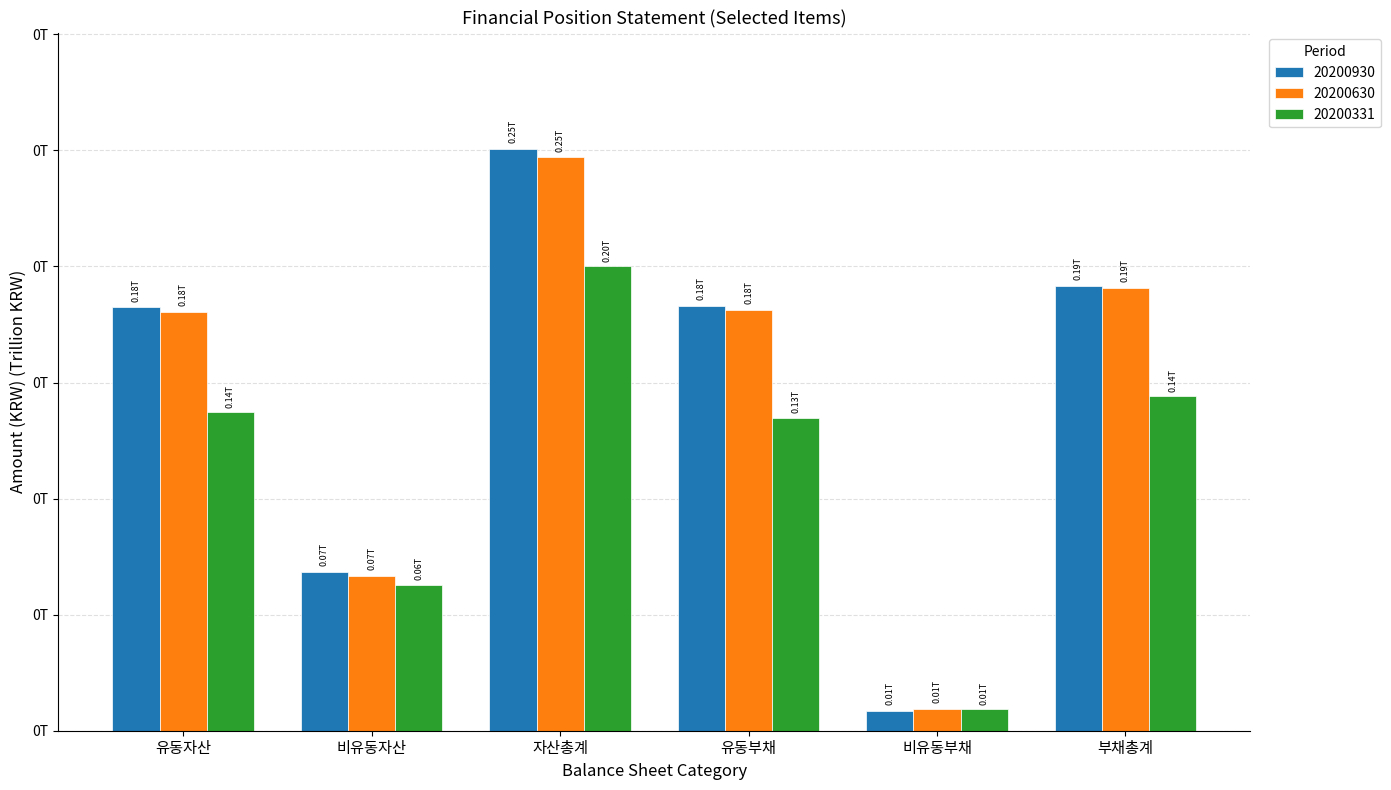

Are the bars grouped side by side (vs. stacked)?

Yes